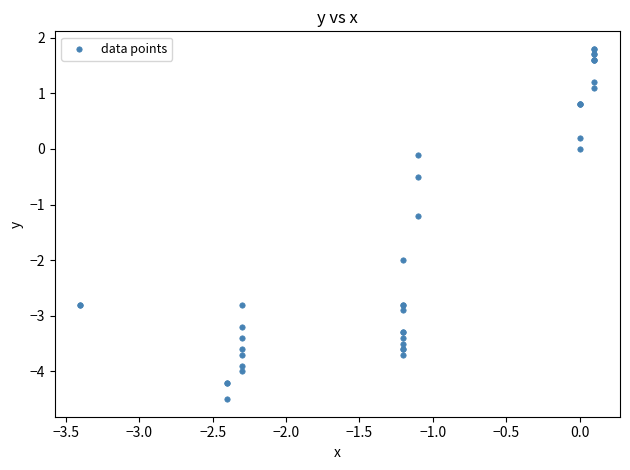

What Y value in the scatter plot is closest to -1?

-1.2